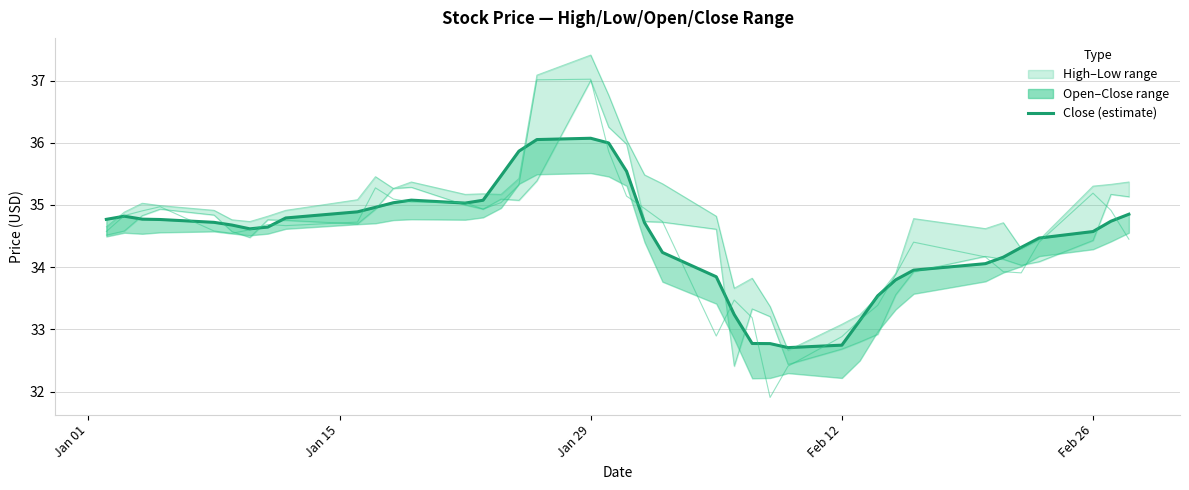

Reading left to right, list all the values displayed in this chart.

Close (smoothed): 34.8	34.8	34.8	34.8	34.7	34.7	34.6	34.6	34.8	34.9	35.0	35.0	35.1	35.0	35.1	35.5	35.9	36.1	36.1	36.0	35.5	34.7	34.2	33.8	33.2	32.8	32.8	32.7	32.7	33.1	33.5	33.8	34.0	34.1	34.2	34.3	34.5	34.6	34.7	34.9
Close (daily): 34.6	34.8	34.9	35.0	34.6	34.5	34.6	34.7	34.7	34.7	35.3	35.1	35.0	35.0	34.9	35.0	35.3	37.0	37.0	35.9	35.1	34.9	34.7	32.9	33.5	33.2	31.9	32.4	32.9	33.1	33.4	33.9	34.4	34.2	33.9	33.9	34.4	35.2	34.9	34.4
High: 34.5	34.6	34.8	34.9	34.8	34.6	34.5	34.8	34.8	34.7	34.9	35.3	35.3	35.0	34.9	35.1	35.1	35.4	37.0	36.3	36.0	34.7	34.7	34.6	32.4	33.3	33.2	32.4	32.7	32.8	32.9	33.6	33.9	34.2	34.1	34.0	34.1	34.4	35.2	35.1
Low: 34.6	34.9	35.0	35.0	34.9	34.8	34.7	34.8	34.9	35.1	35.5	35.3	35.4	35.2	35.2	35.2	35.4	37.1	37.4	36.8	36.0	35.5	35.3	34.8	33.7	33.8	33.4	32.7	33.1	33.2	33.5	33.9	34.8	34.6	34.7	34.3	34.4	35.3	35.3	35.4